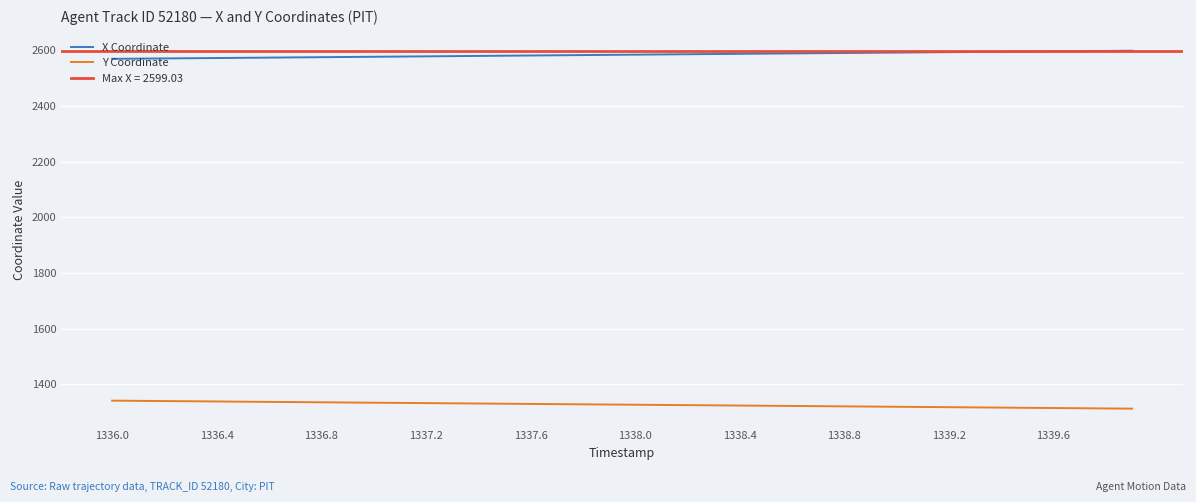

Is the value of X Coordinate at 1339.6 greater than the value of Y Coordinate at 1338.8?

Yes